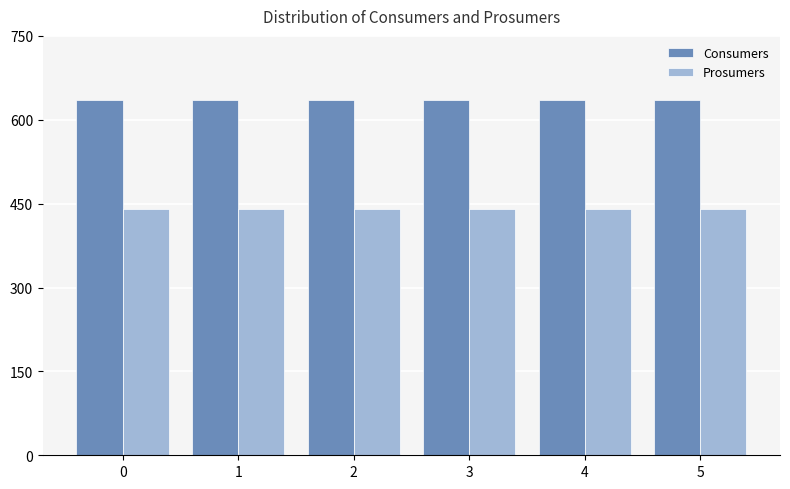

Reading left to right, list all the values displayed in this chart.

Consumers: 635	635	635	635	635	635
Prosumers: 440	440	440	440	440	440